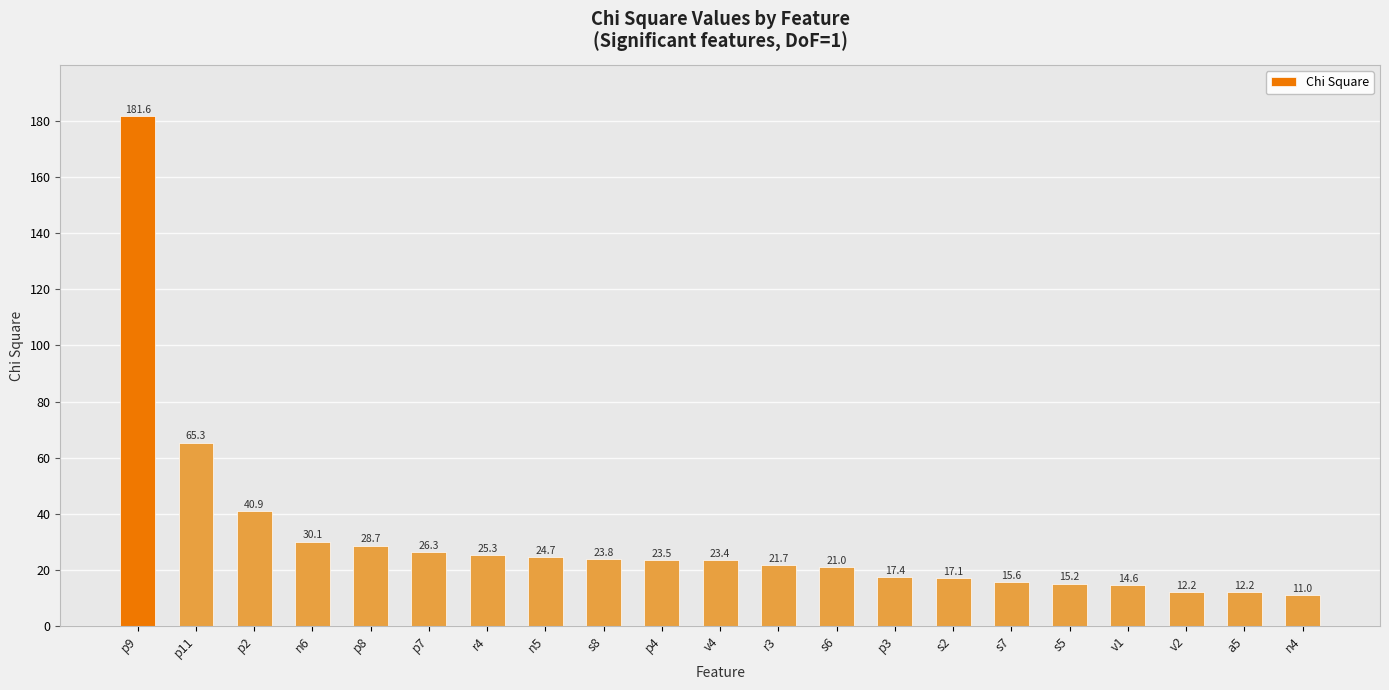

Reading left to right, extract all data points from this chart.

p9=181.6	p11=65.3	p2=40.9	n6=30.1	p8=28.7	p7=26.3	r4=25.3	n5=24.7	s8=23.8	p4=23.5	v4=23.4	r3=21.7	s6=21.0	p3=17.4	s2=17.1	s7=15.6	s5=15.2	v1=14.6	v2=12.2	a5=12.2	n4=11.0